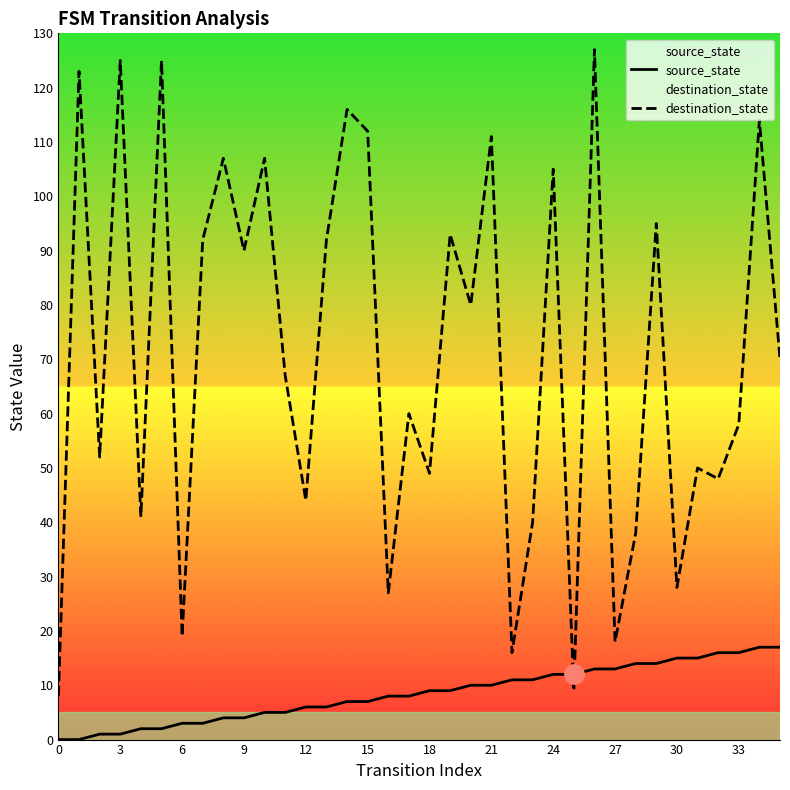

Between which two adjacent categories do source_state and destination_state first intersect?

24 and 25